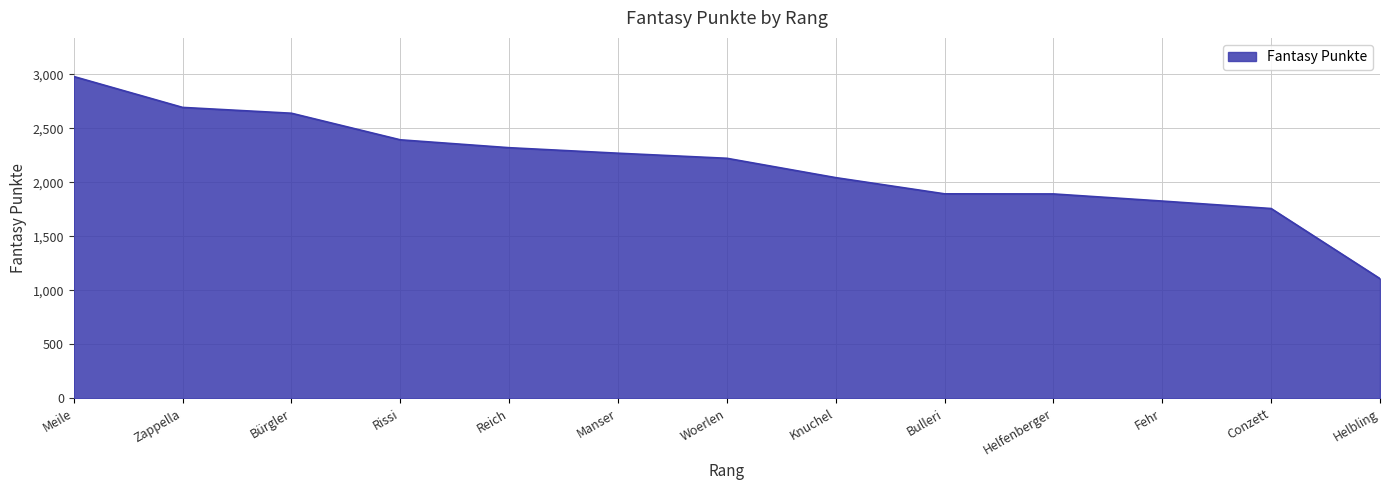

Approximately how many times larger is the value at Meile compared to Zappella?

1.1